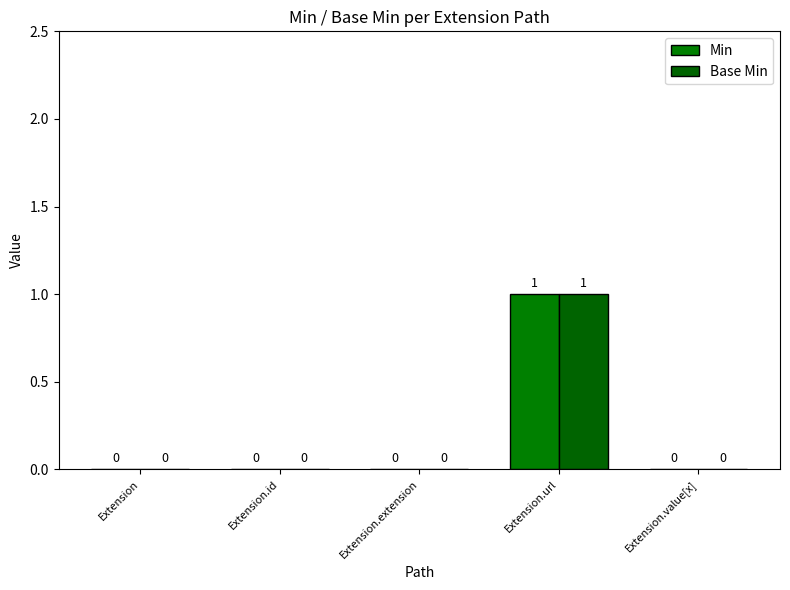

What is the difference between the maximum and second lowest values in the Base Min series?

1